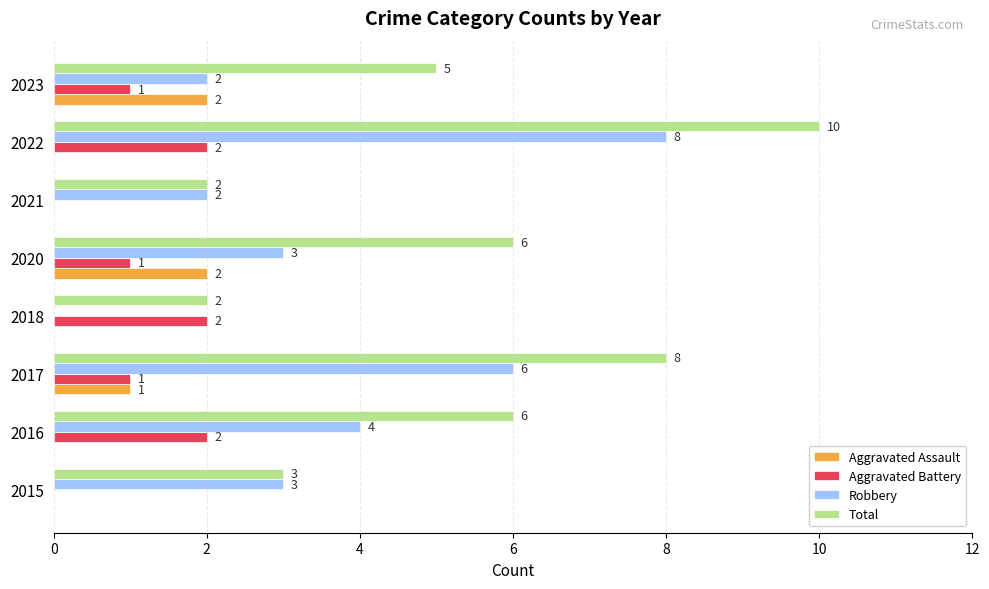

How many Aggravated Assault values are between 0 and 2?

8